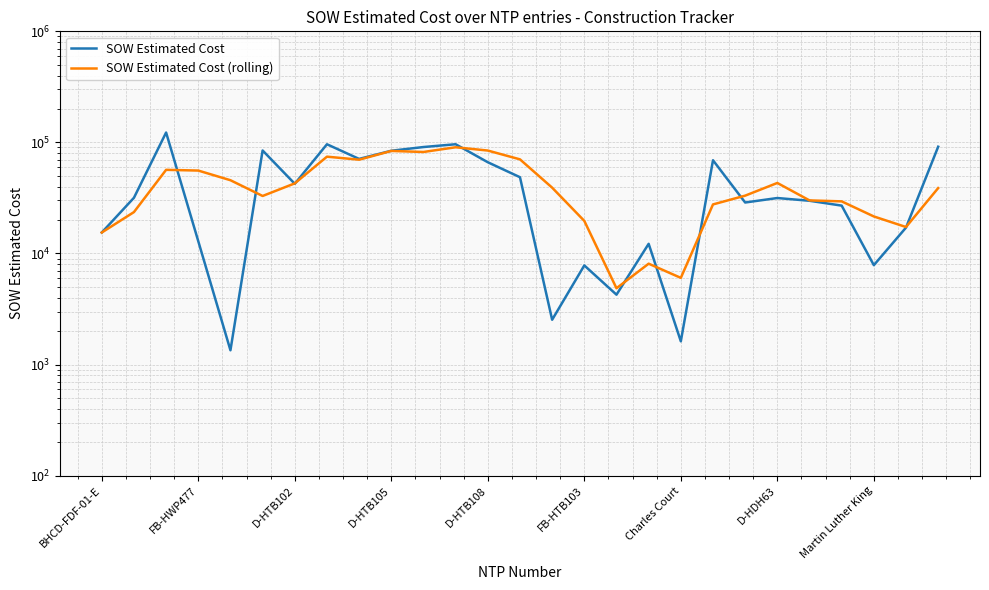

Is it true that SOW Estimated Cost (rolling) equals 110889.8 at 10?

False